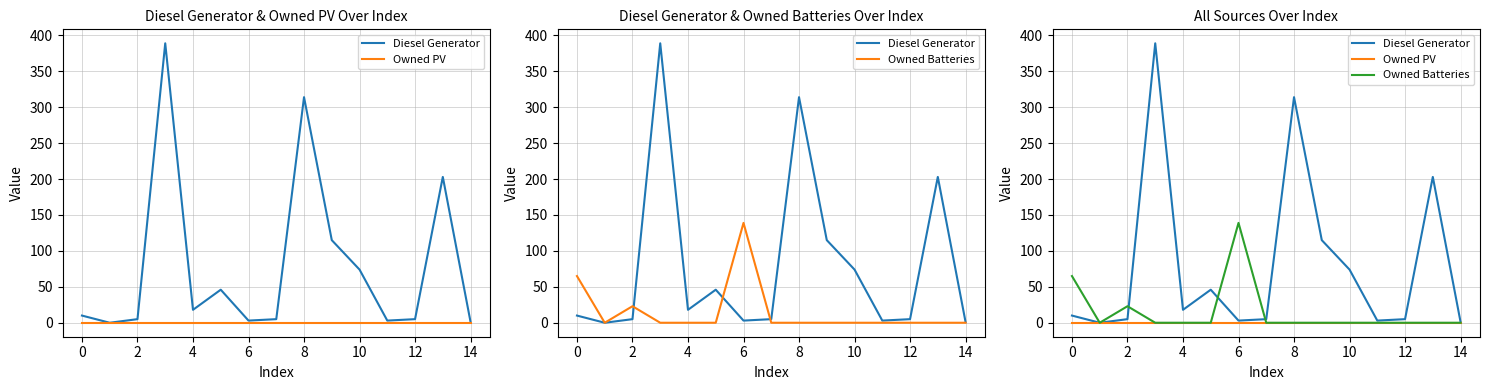

True or false: Owned Batteries and Owned PV intersect in this chart.

False